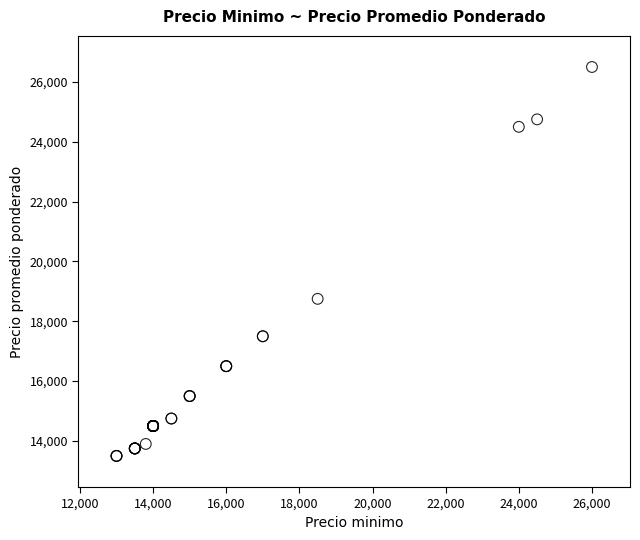

What Y value in the scatter plot is closest to 20000?

18750